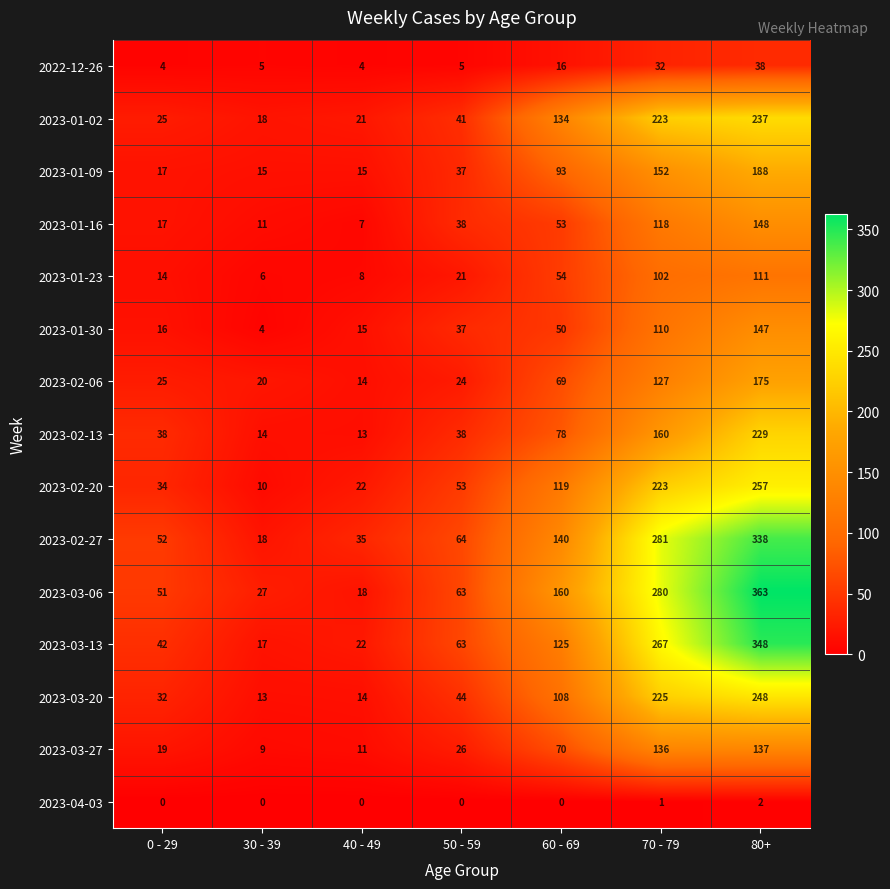

True or false: 2023-04-03 has a value of 1 at 30 - 39.

False